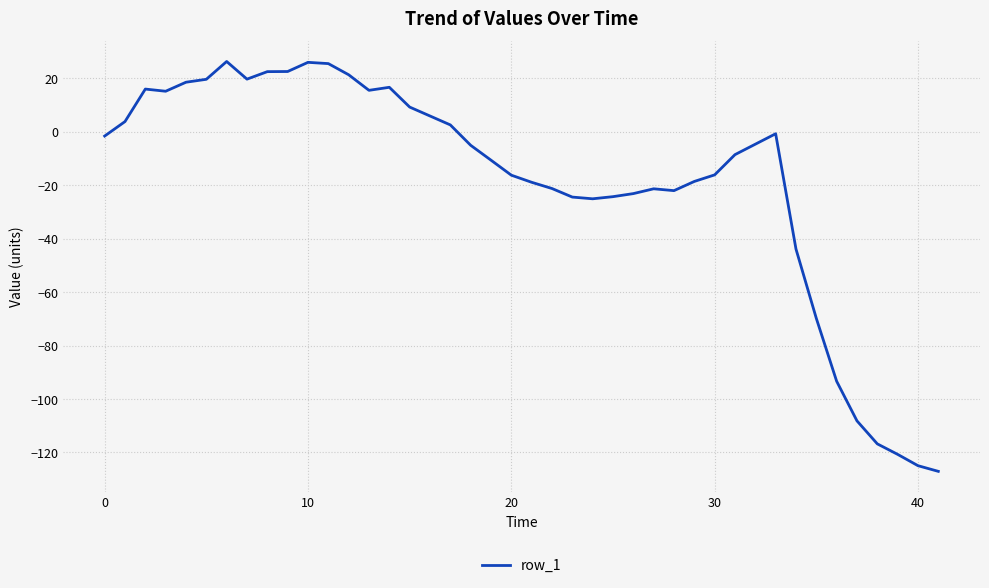

What is the greatest value displayed?

26.3